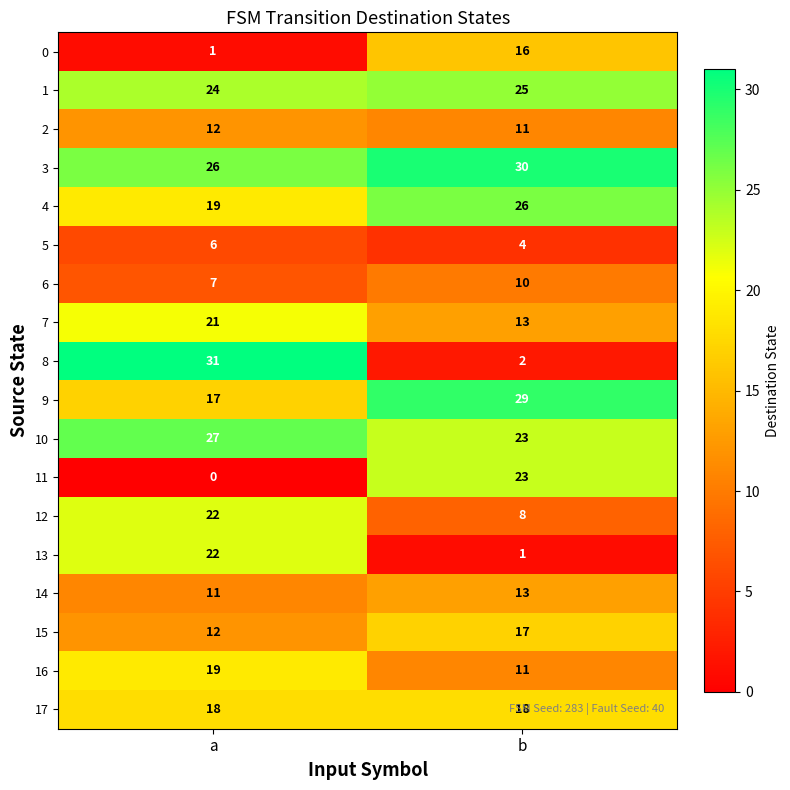

True or false: 7 has a value of 38 at a.

False